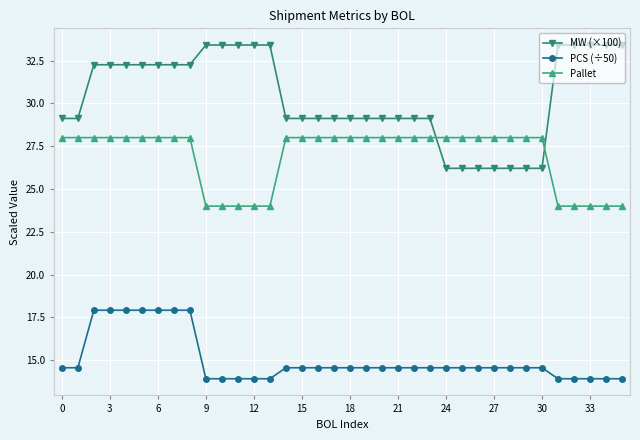

At how many categories does at least one series exceed 19?

36